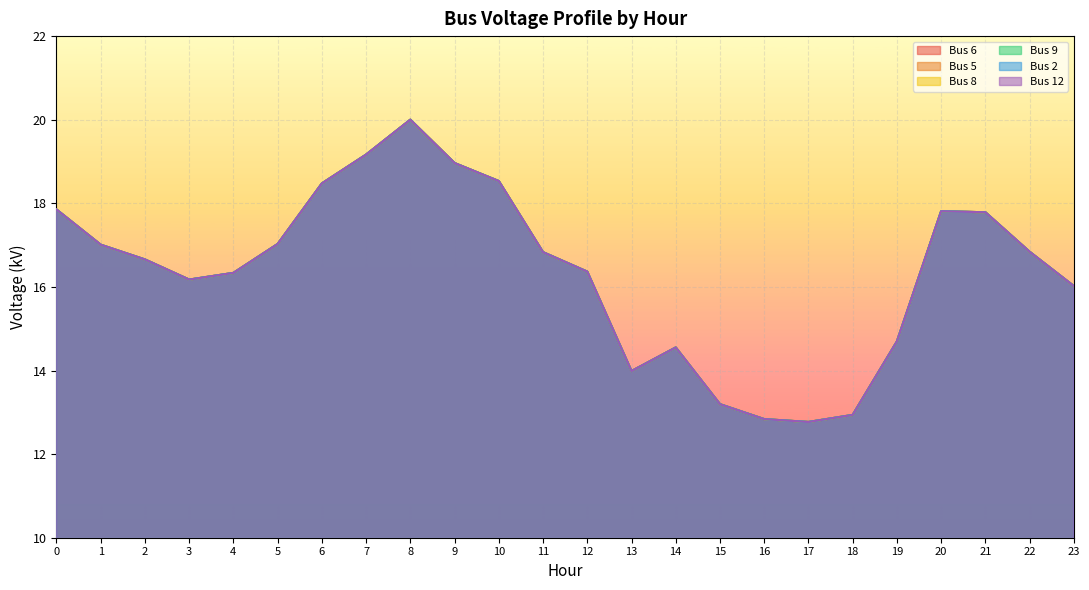

What is the difference between the maximum and second lowest values in the Bus 12 series?

7.2